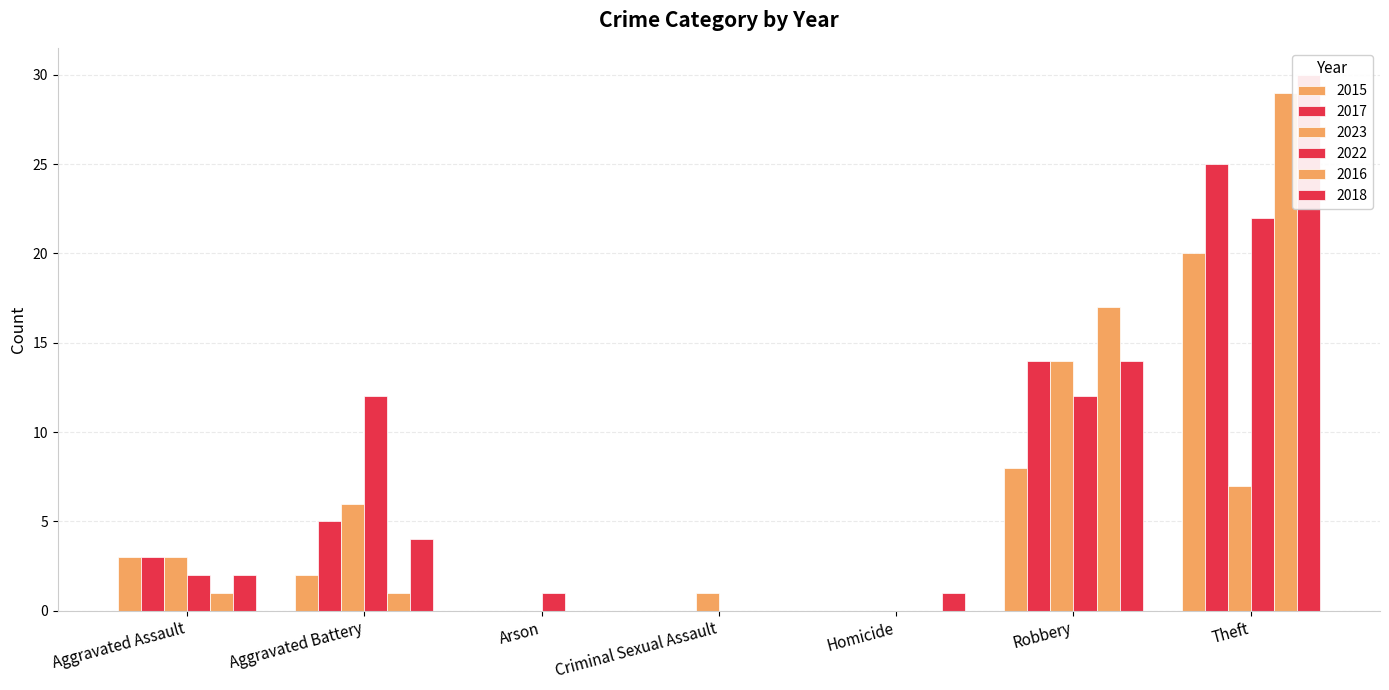

Are the bars grouped side by side (vs. stacked)?

Yes